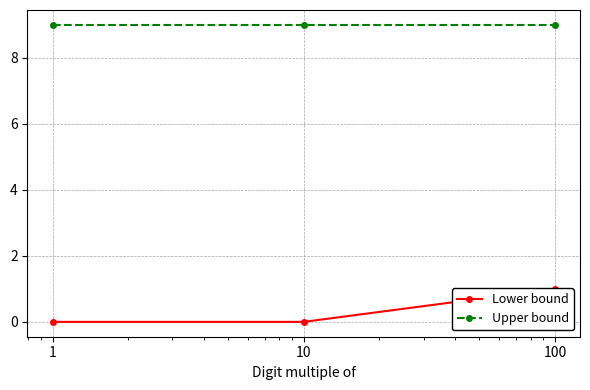

Reading right to left, list all the values displayed in this chart.

Lower bound: 100=1	10=0	1=0
Upper bound: 100=9	10=9	1=9